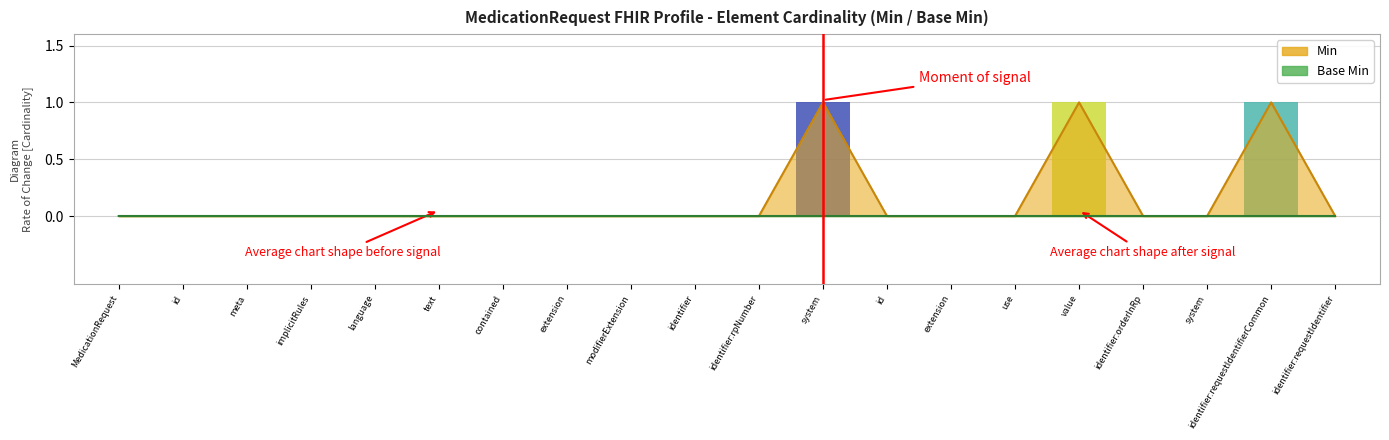

How many values are above zero?

3